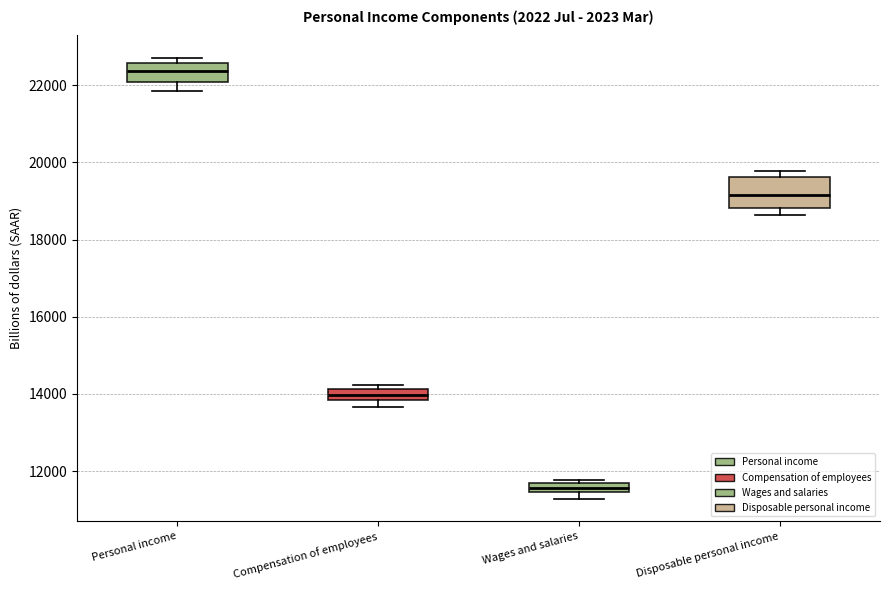

Comparing the boxes themselves (not the whiskers), which one is the tallest?

Disposable personal income